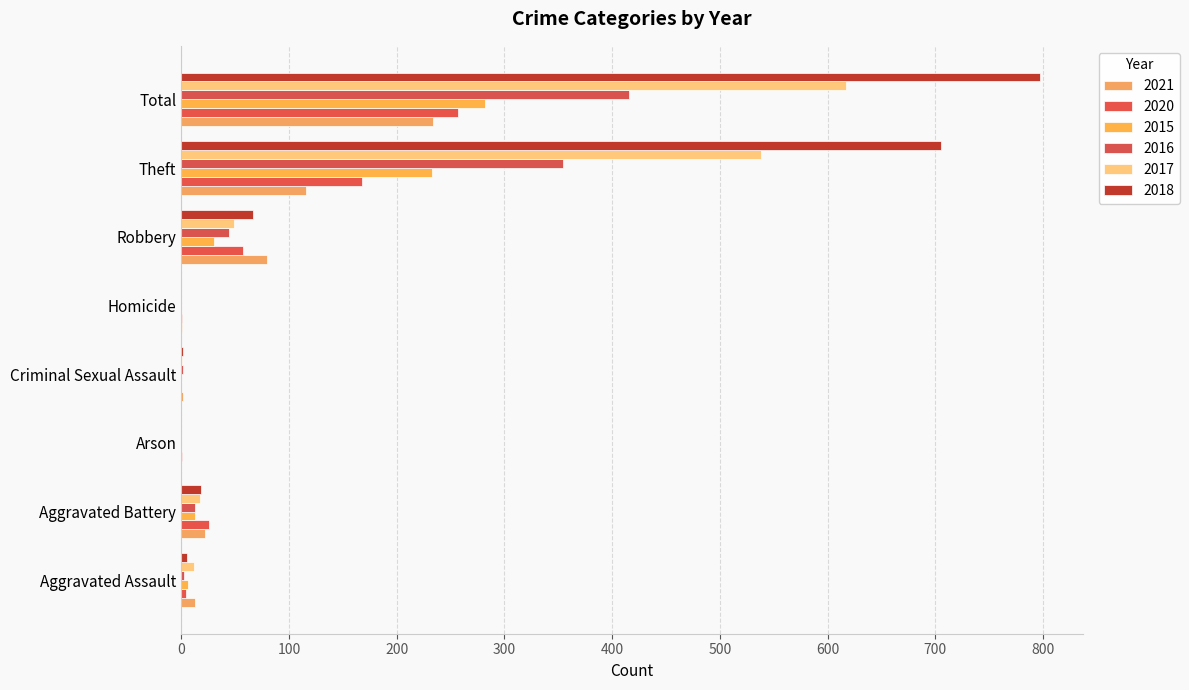

How many data points does each series have?

8